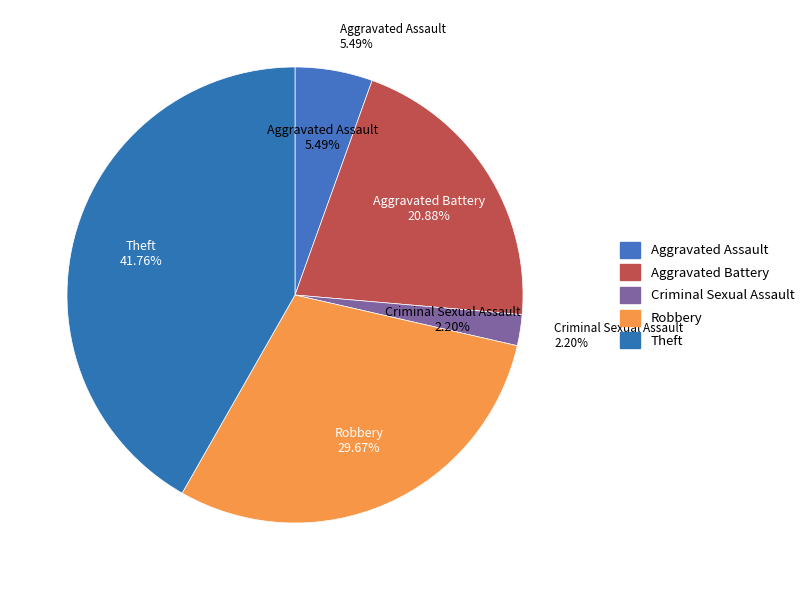

What is the change in value from Aggravated Battery to Criminal Sexual Assault?

-17